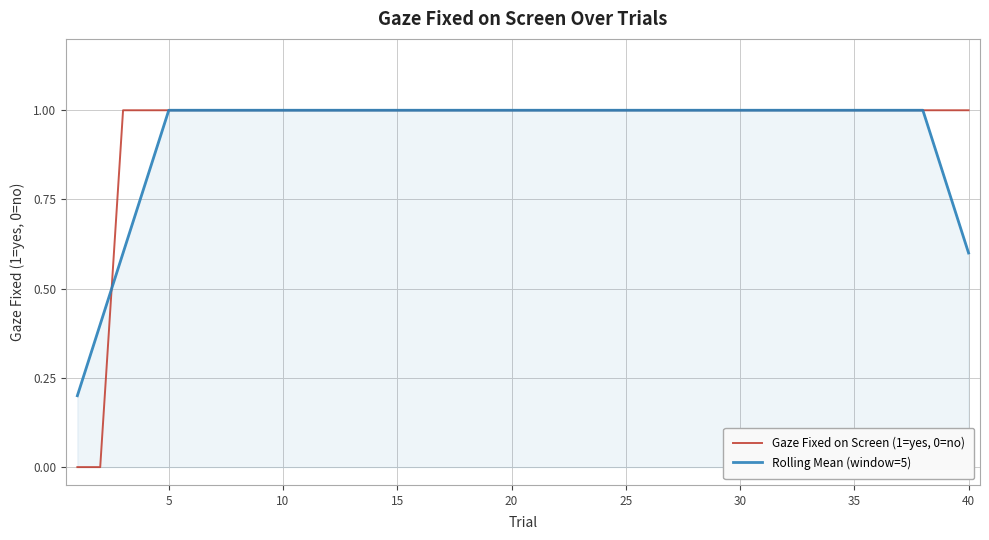

List the series in order of their overall mean, highest first.

Gaze Fixed on Screen (1=yes, 0=no), Rolling Mean (window=5)